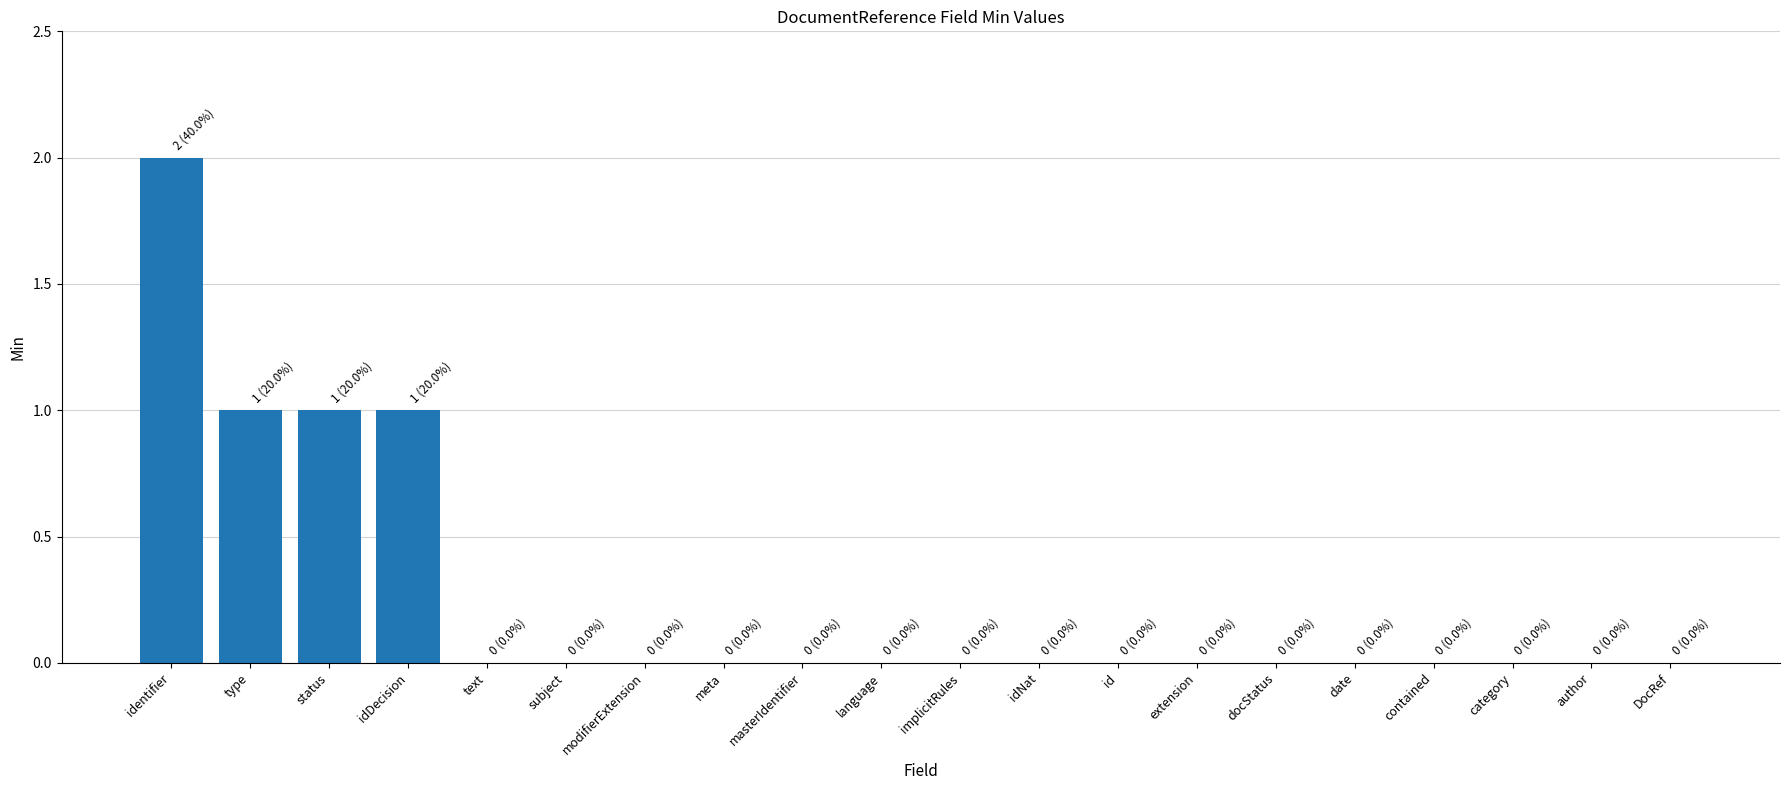

How many data points does each series have?

20